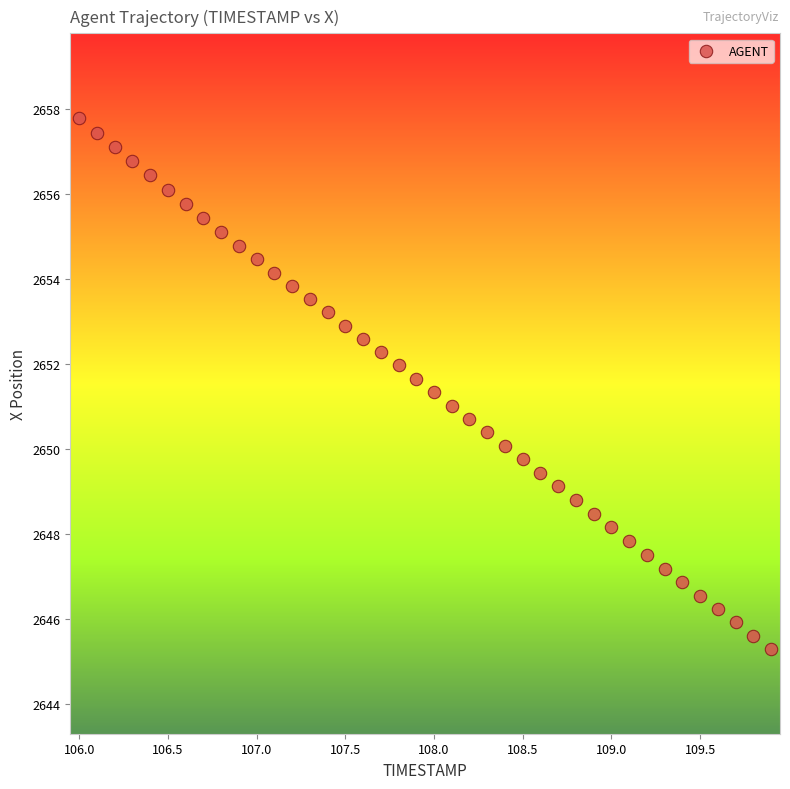

What is the range of Y values (max minus min)?

12.5